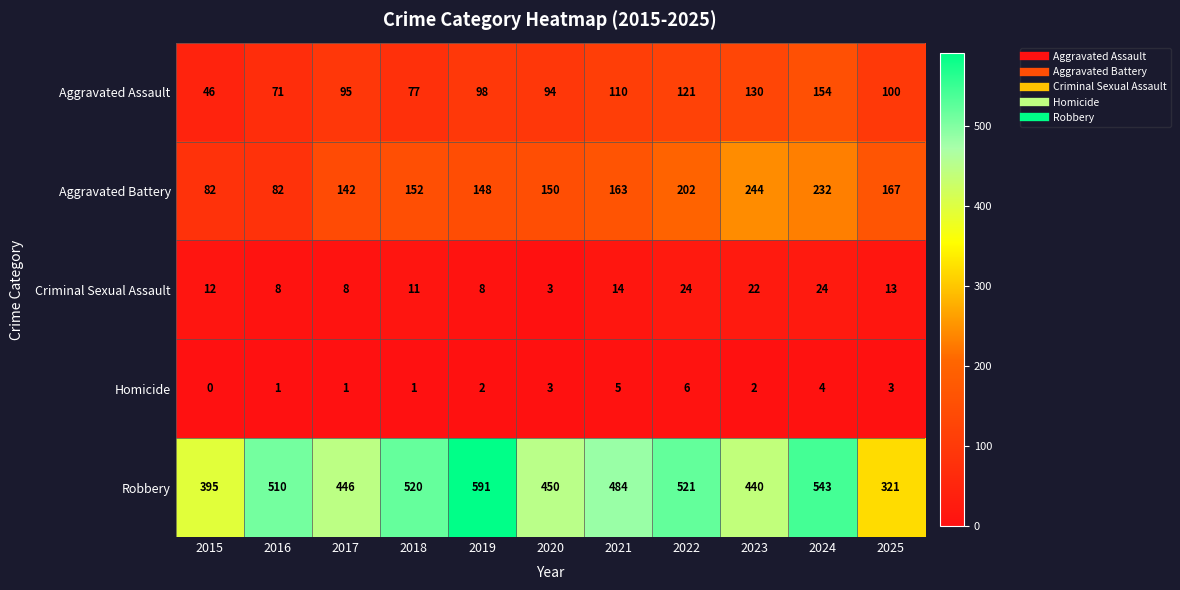

What is the total value across all series at 2024?

957